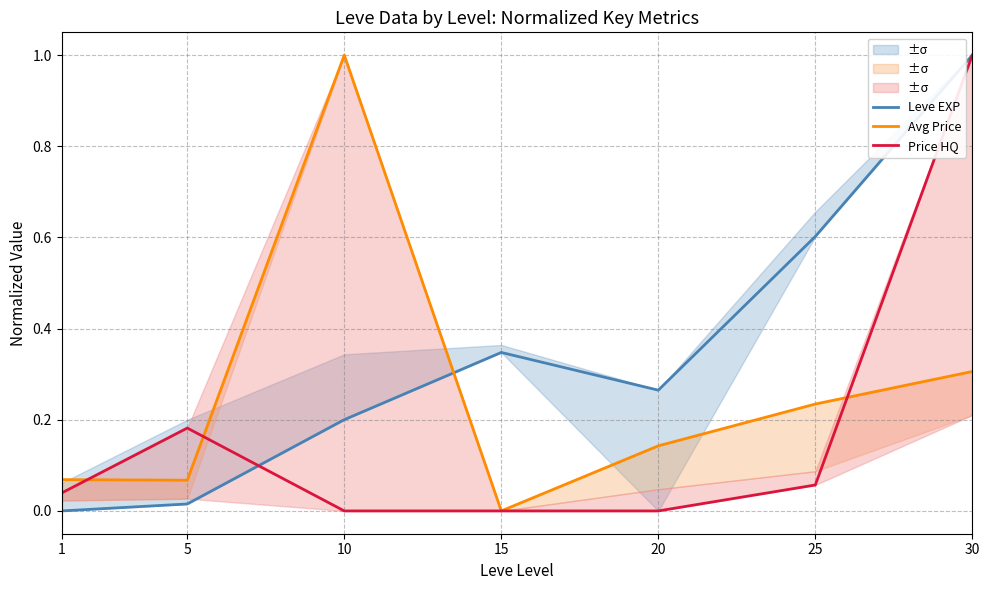

Where is the first local maximum for Avg Price?

10